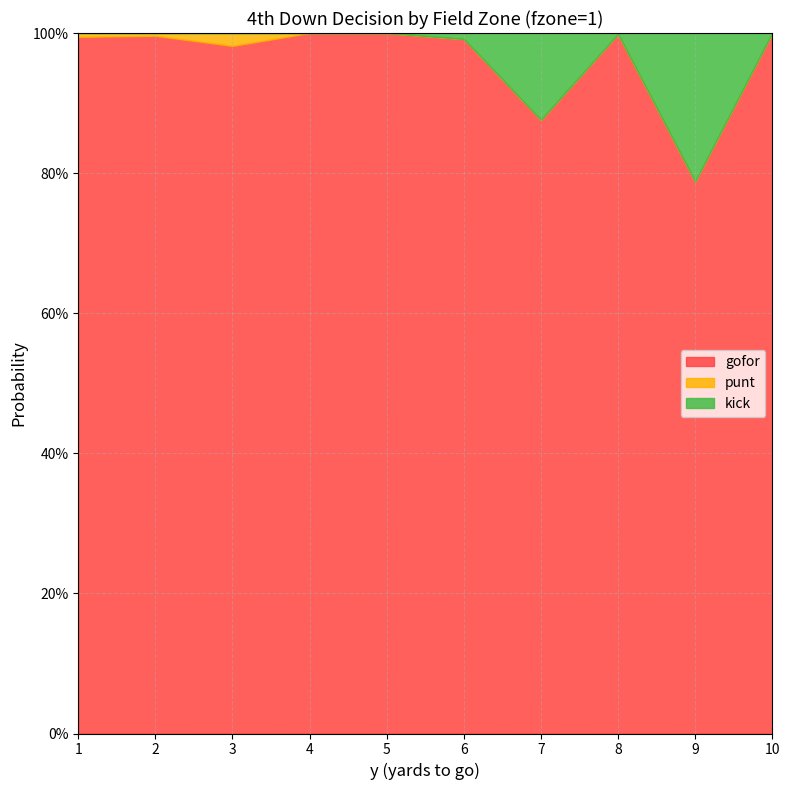

Which series has the largest total across all categories?

gofor